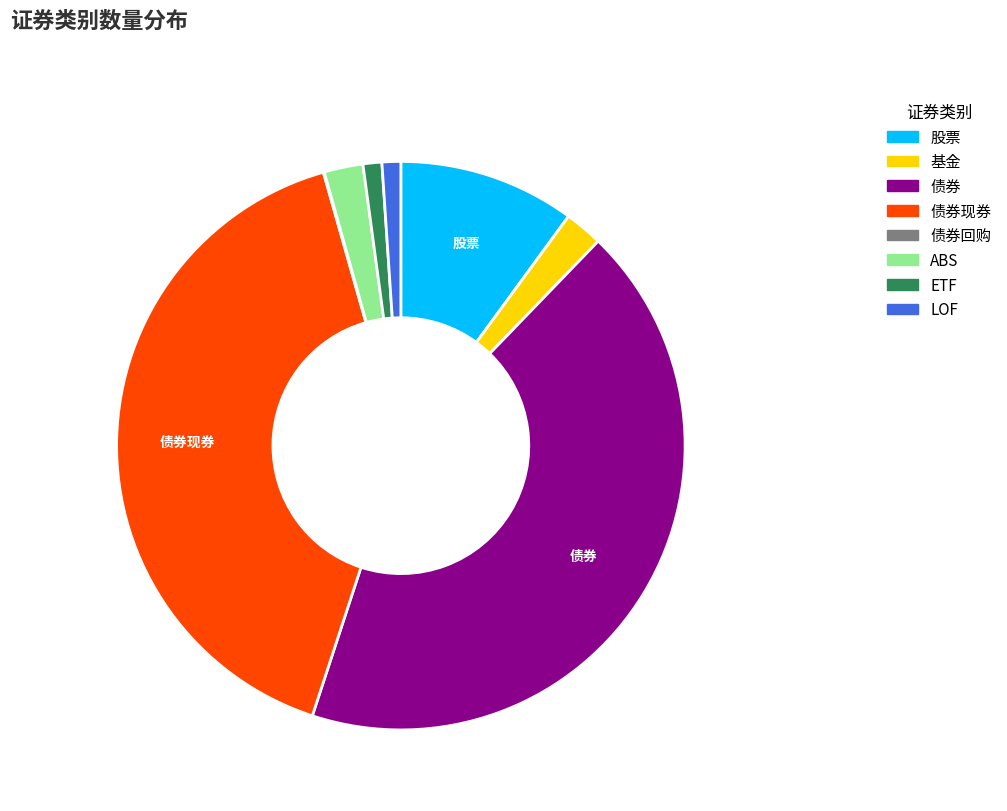

What is the largest slice in the pie chart?

债券